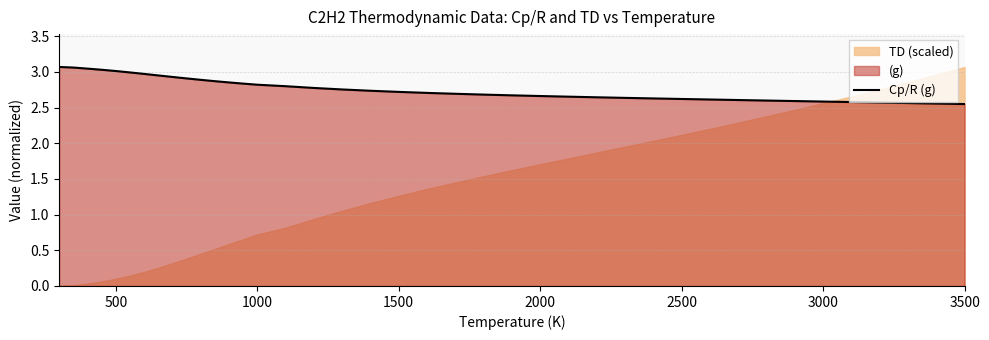

Is it true that Cp/R (g) equals 0.6 at 1000?

False